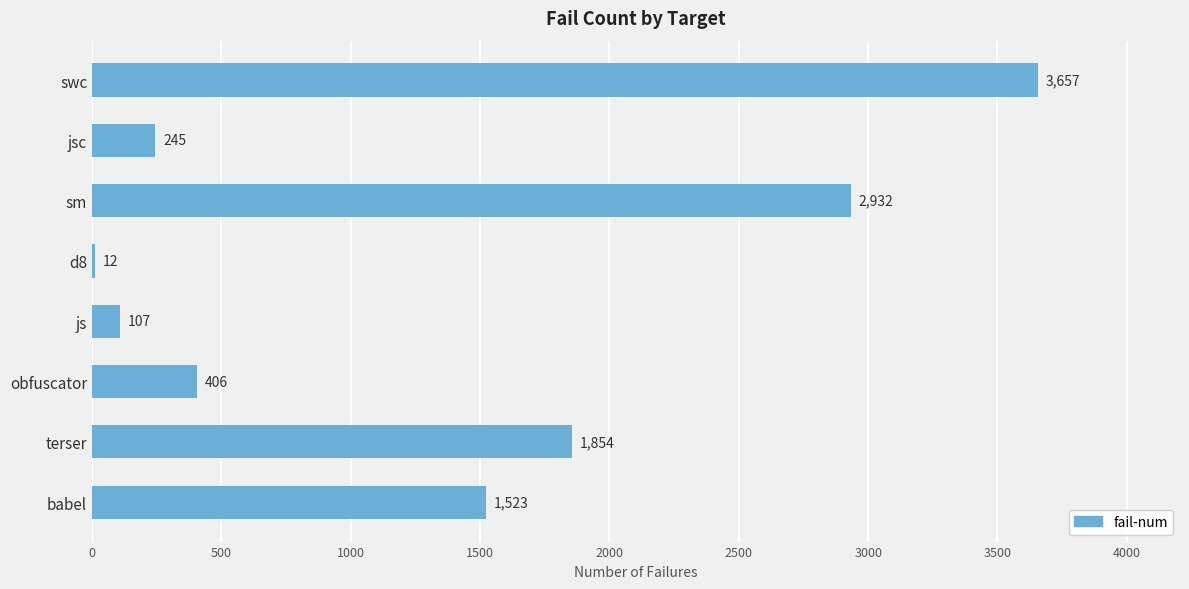

Reading bottom to top, transcribe all the data shown in this chart.

babel=1523	terser=1854	obfuscator=406	js=107	d8=12	sm=2932	jsc=245	swc=3657